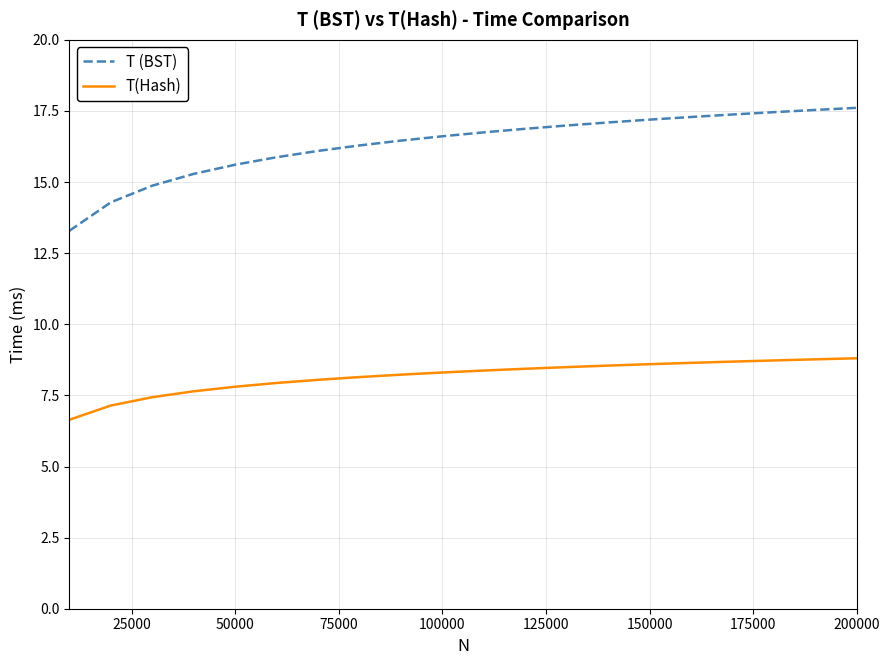

Does the chart have visible grid lines?

Yes